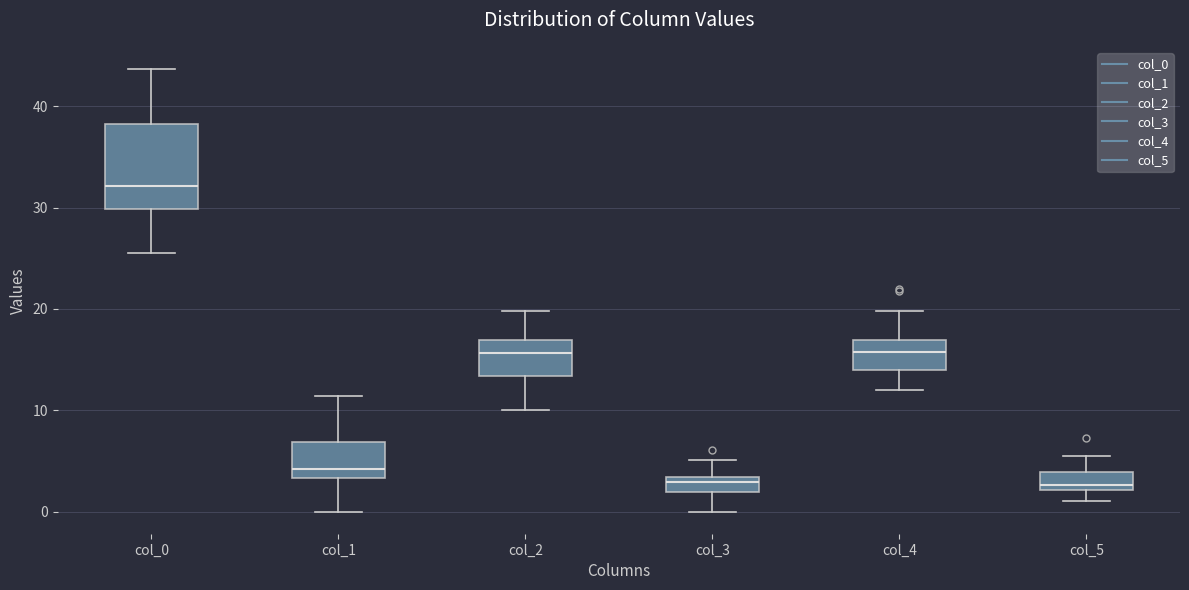

Where does the median line of the box for col_0 sit on the y-axis? The values are not printed on the chart, so give them approximately, as read against the axis.

32